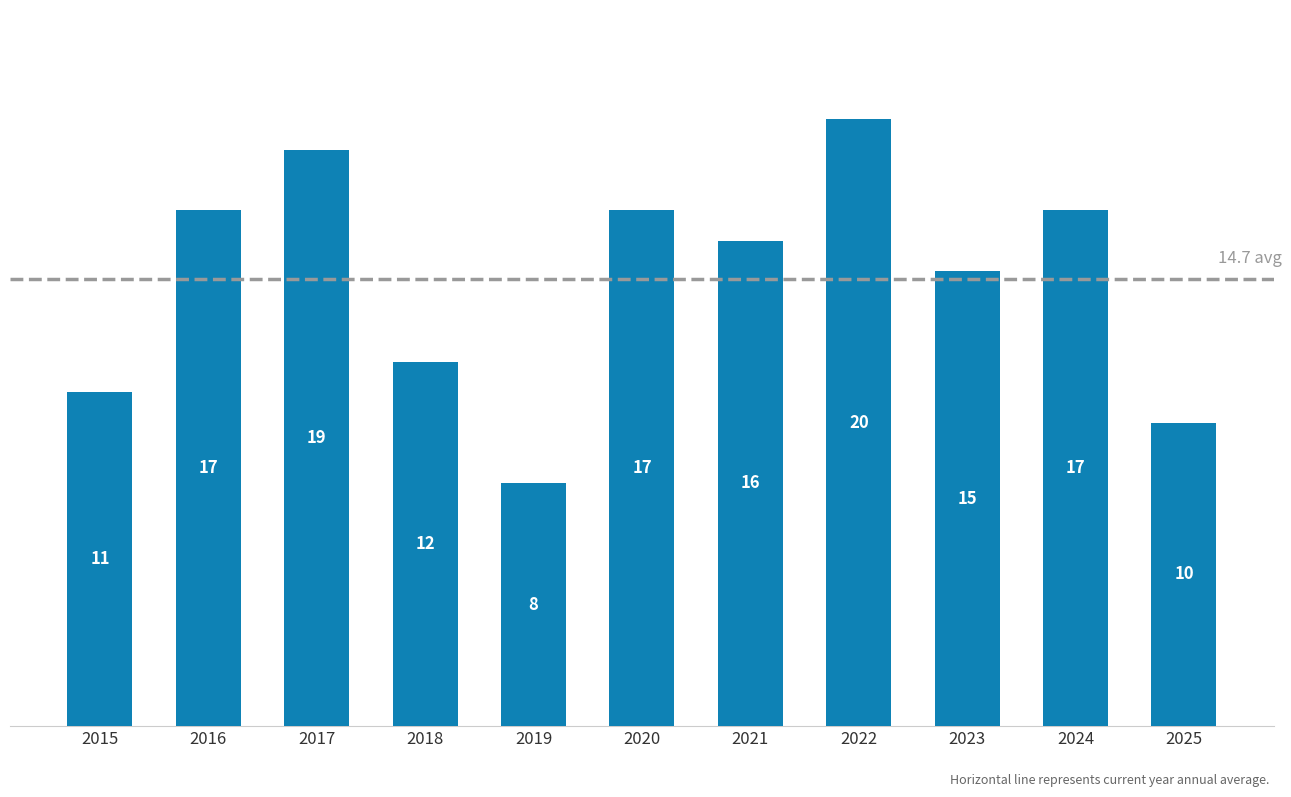

What is the change in value from 2020 to 2022?

+3